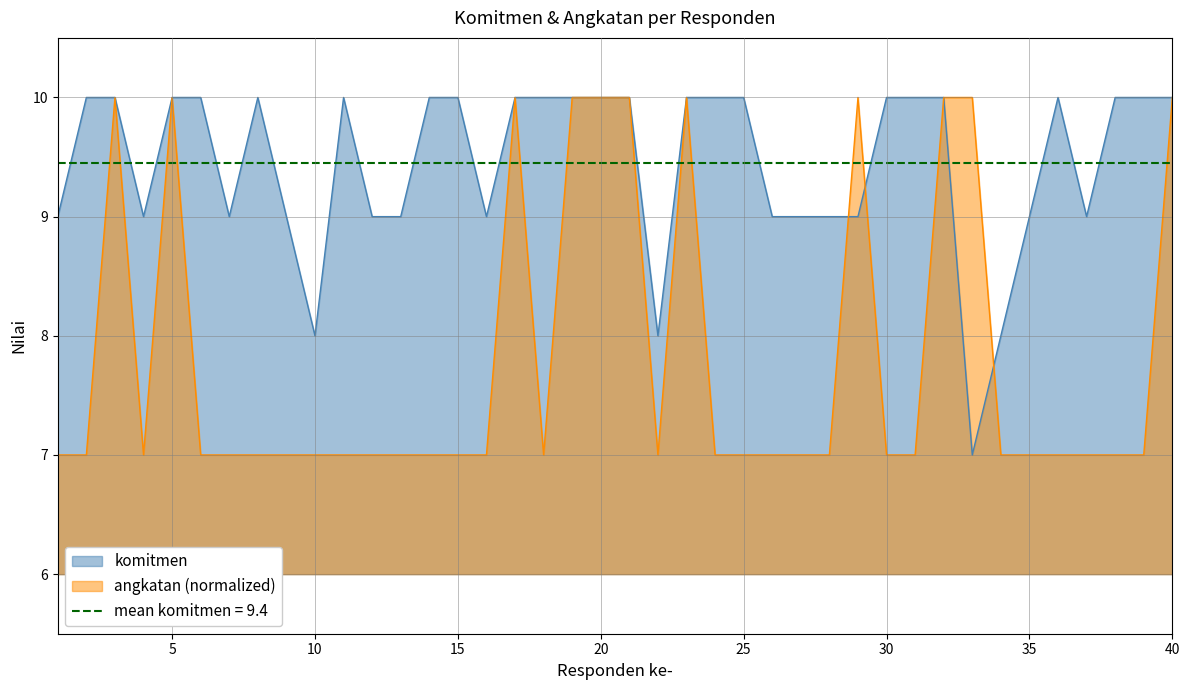

How many interior local valleys does the komitmen series have?

7